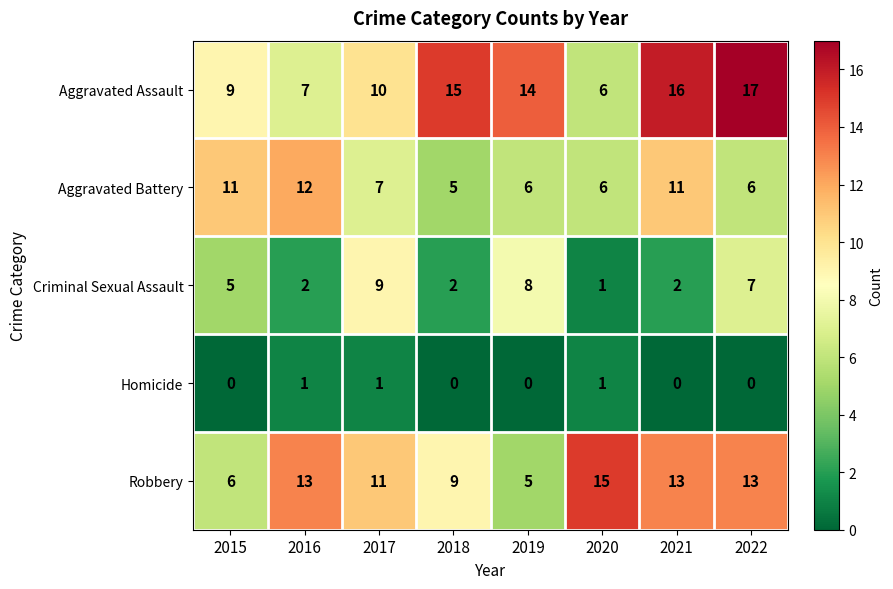

The Aggravated Assault series shows 5 at 2018. True or false?

False